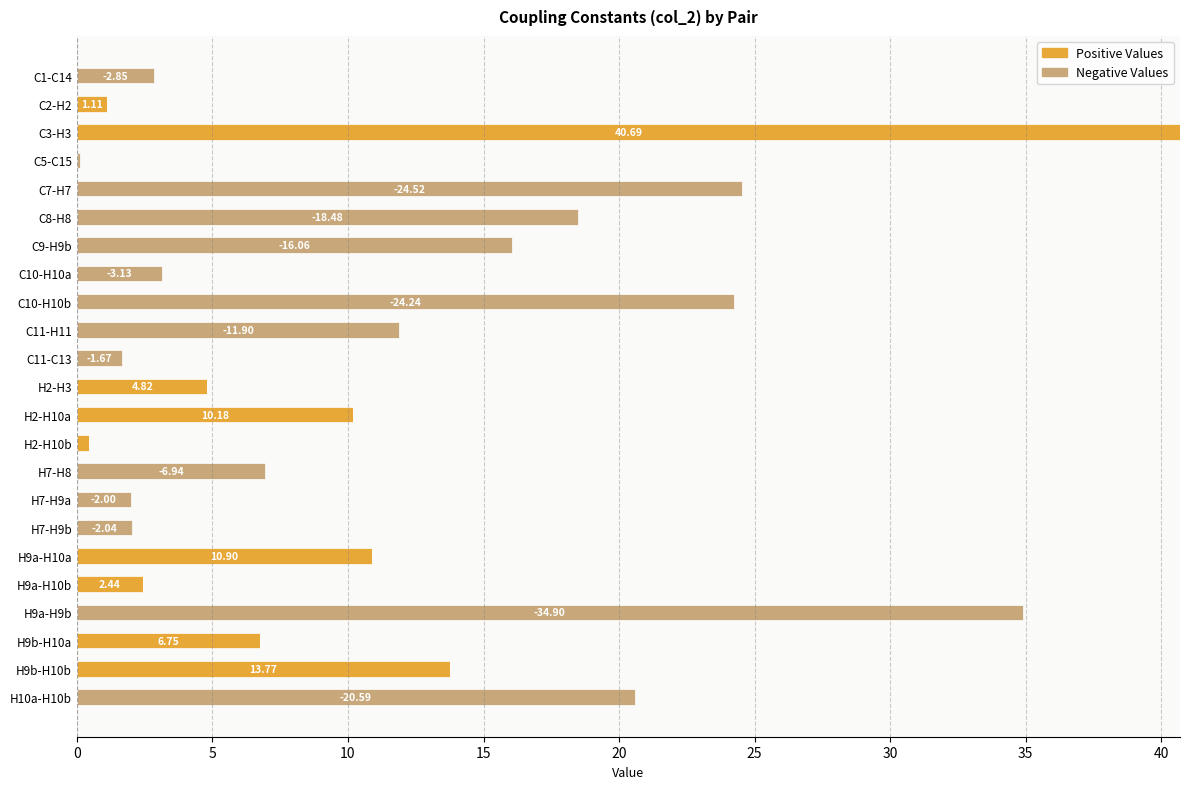

What is the total value across all series at H9b-H10b?

13.8